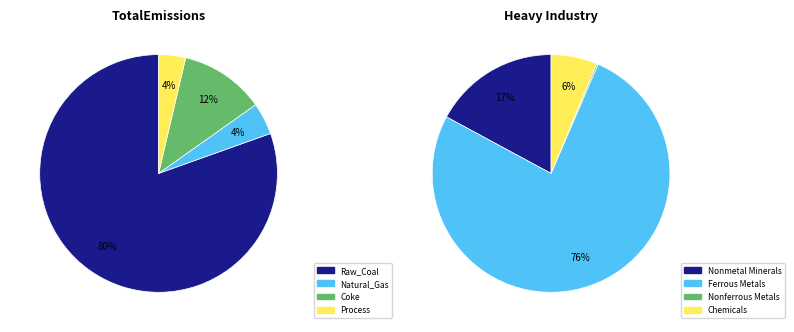

Does any single category account for the majority?

Yes